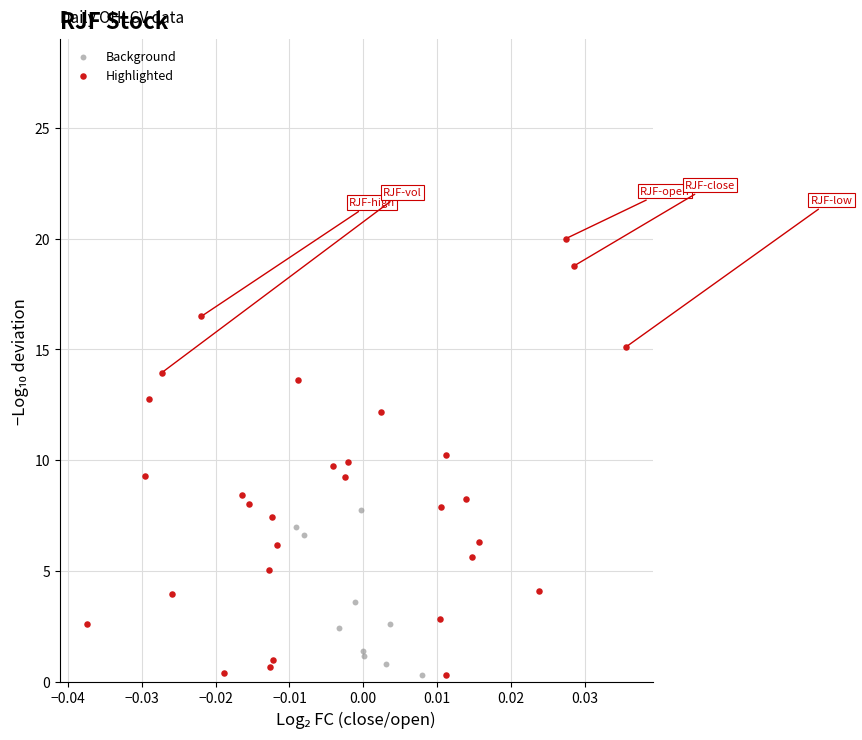

What are all the series names shown in the legend?

Background, Highlighted